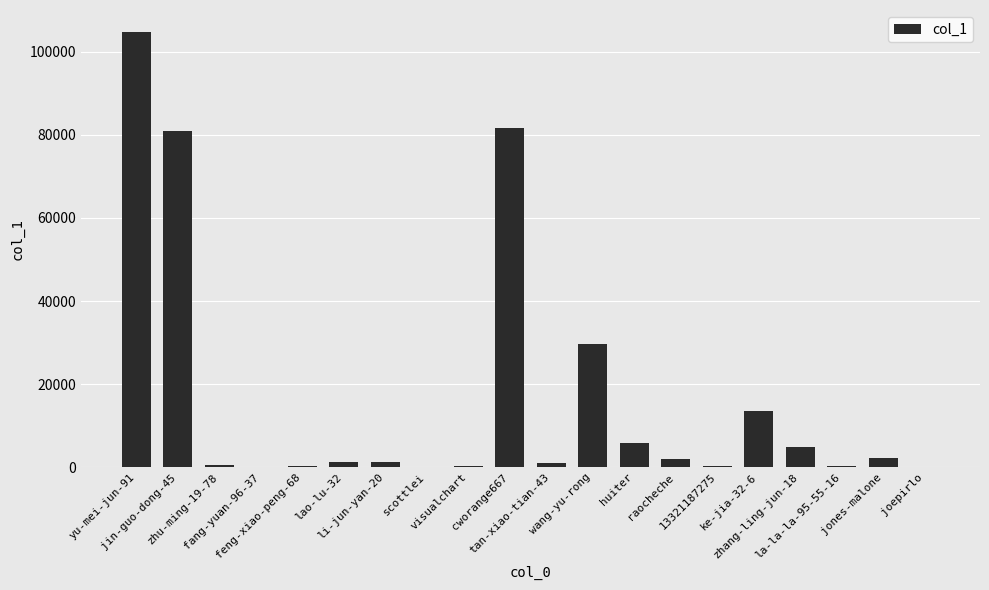

What is the maximum value shown in the chart?

104815